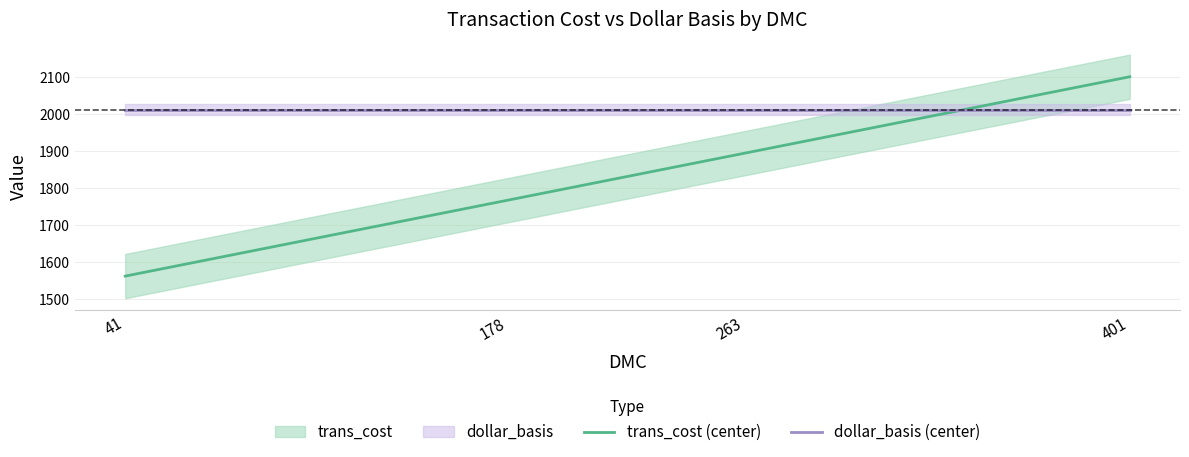

Is this an area chart (filled region under the line)?

No